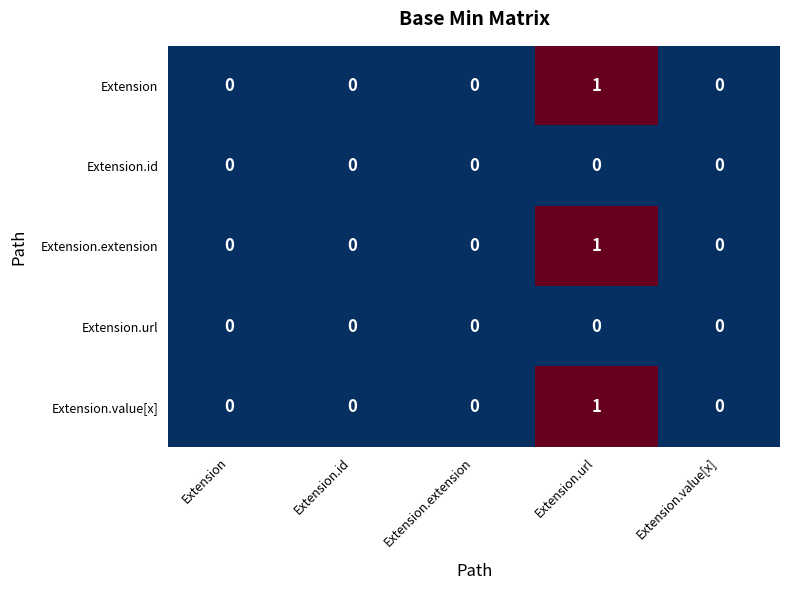

True or false: Extension has a value of 0 at Extension.id.

True